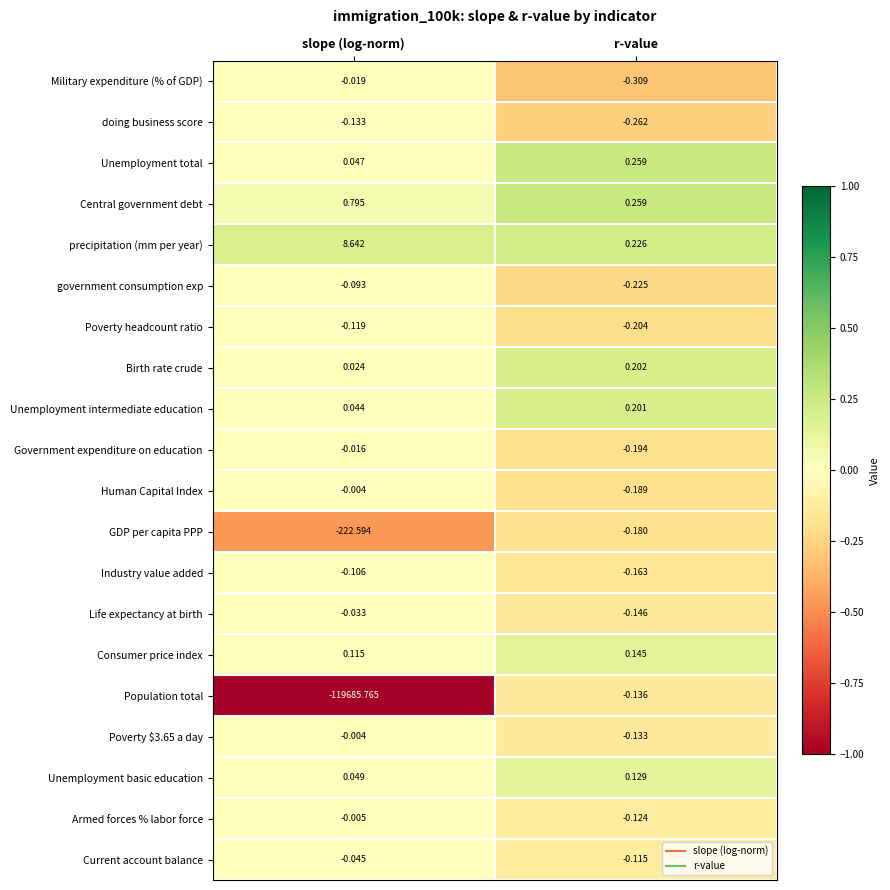

Which category has the highest value in the Unemployment intermediate education series?

r-value